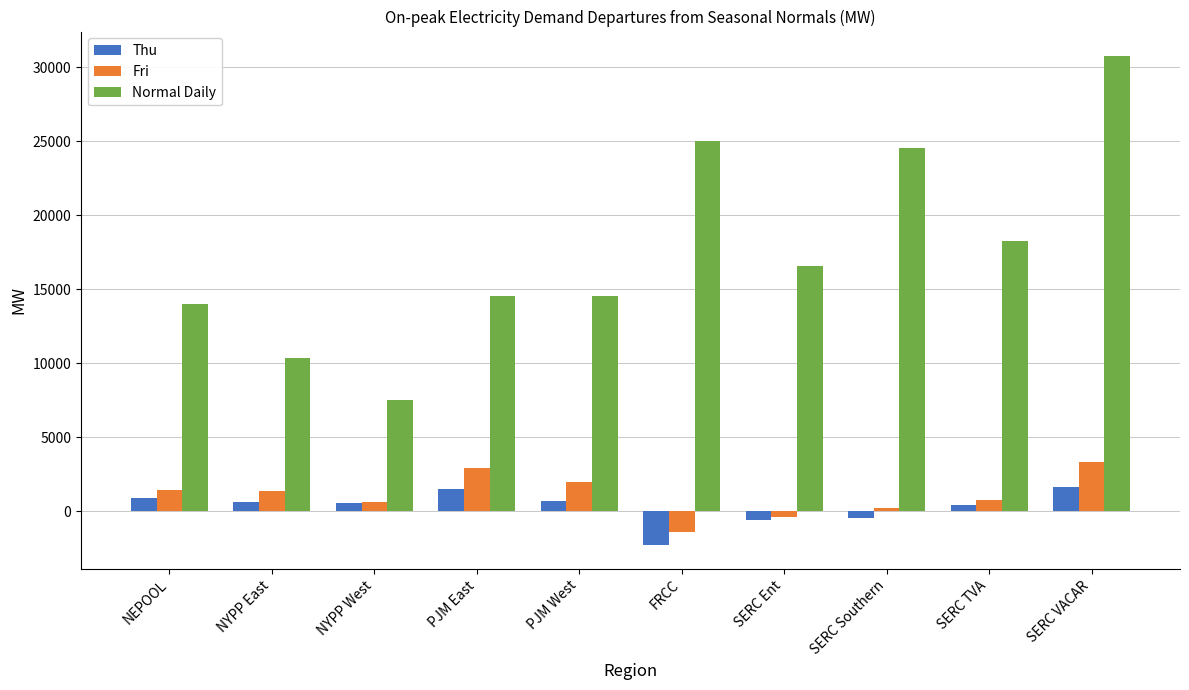

Where does the Fri series first go above 1389?

NEPOOL